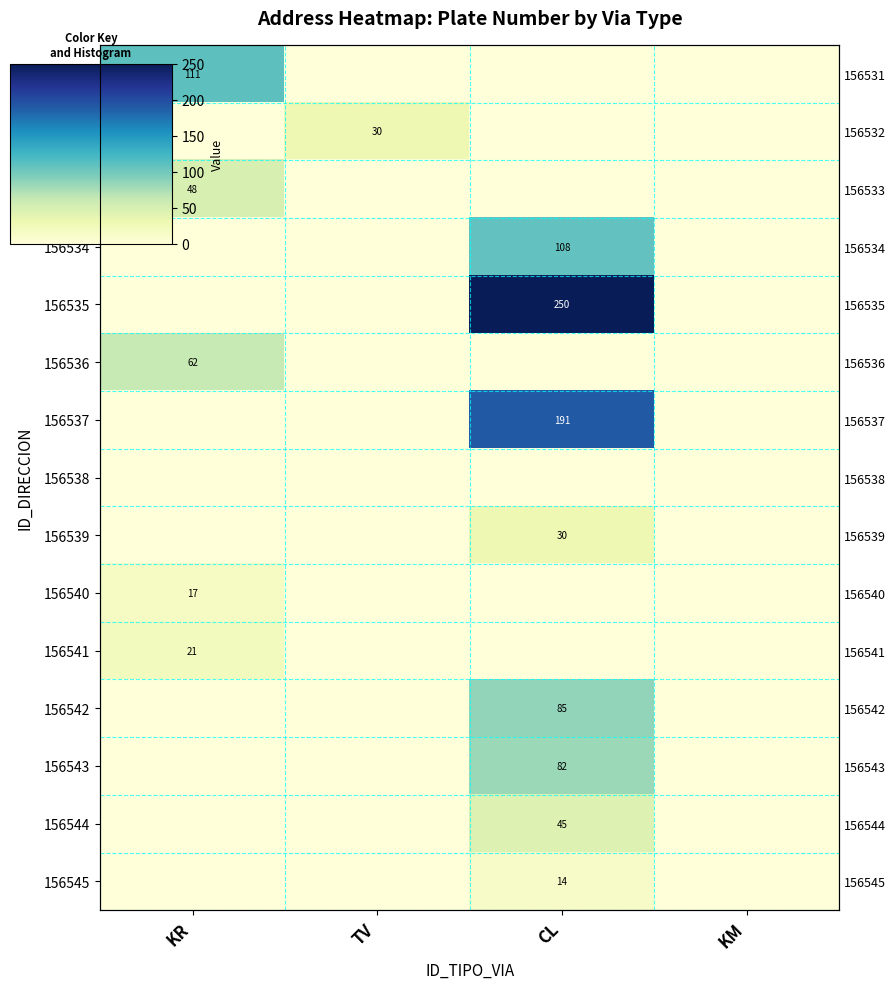

Which has a higher value, CL or KM?

CL